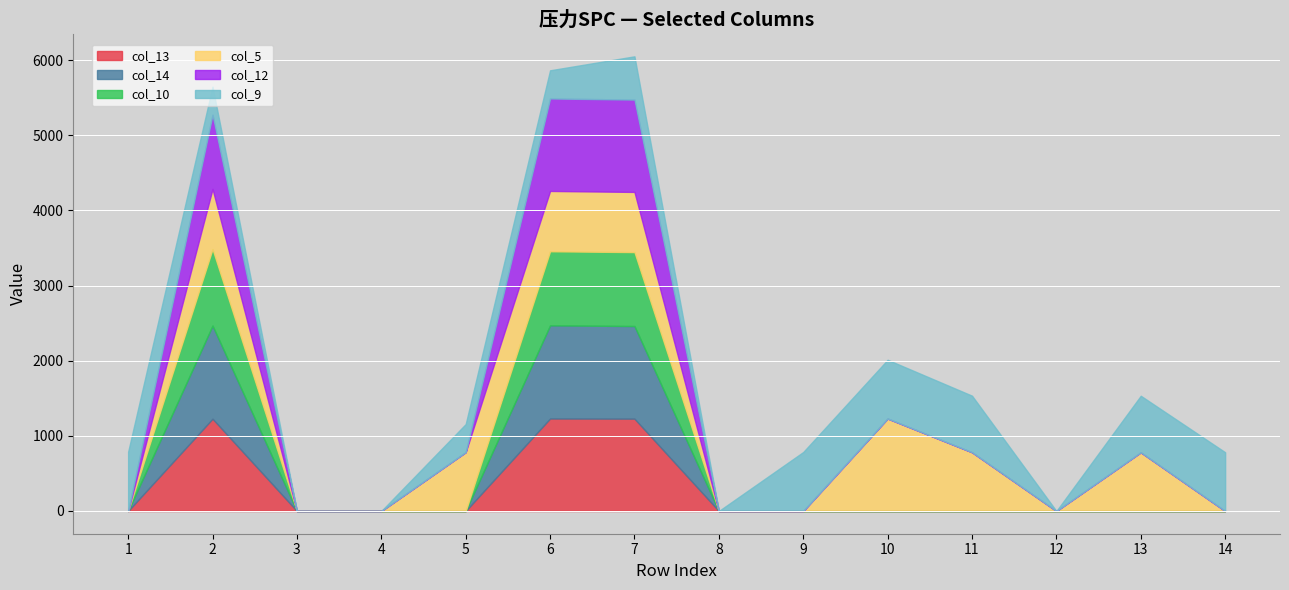

Count the number of data series in this chart.

6